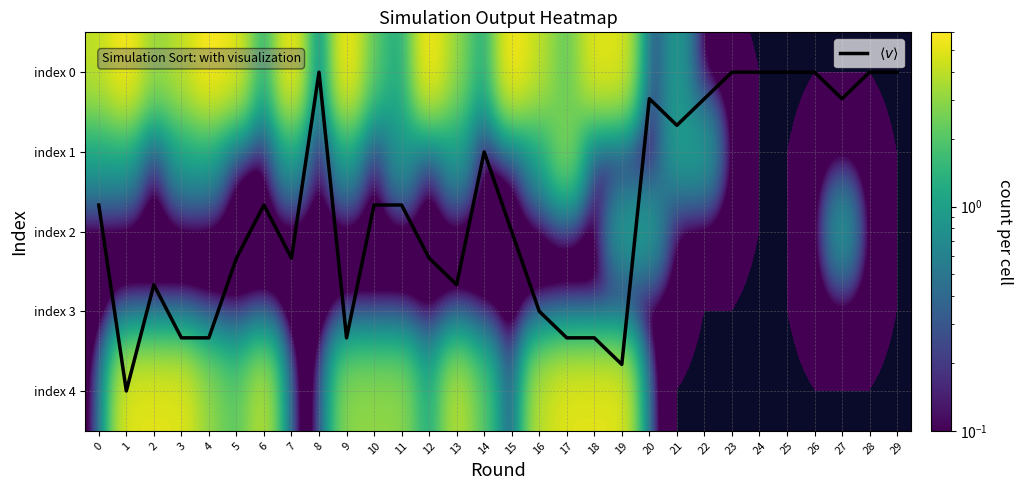

What is the difference between the maximum and minimum values in the index 1 series?

3.0